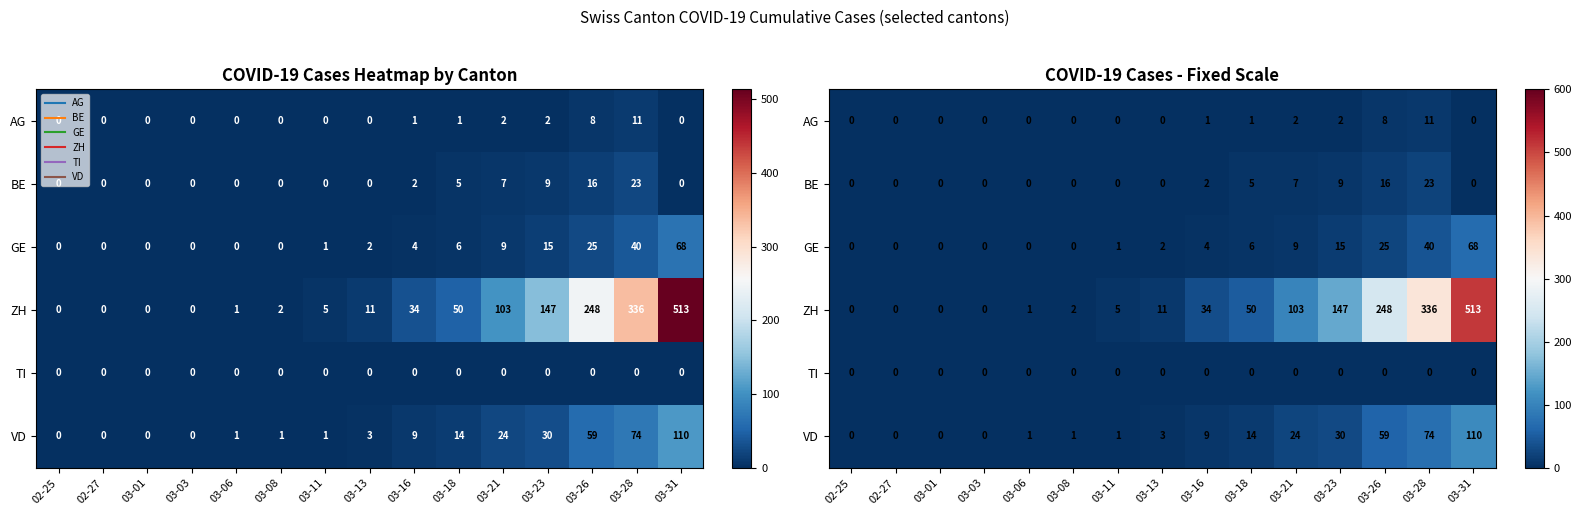

Is it true that BE equals 10 at 03-21?

False